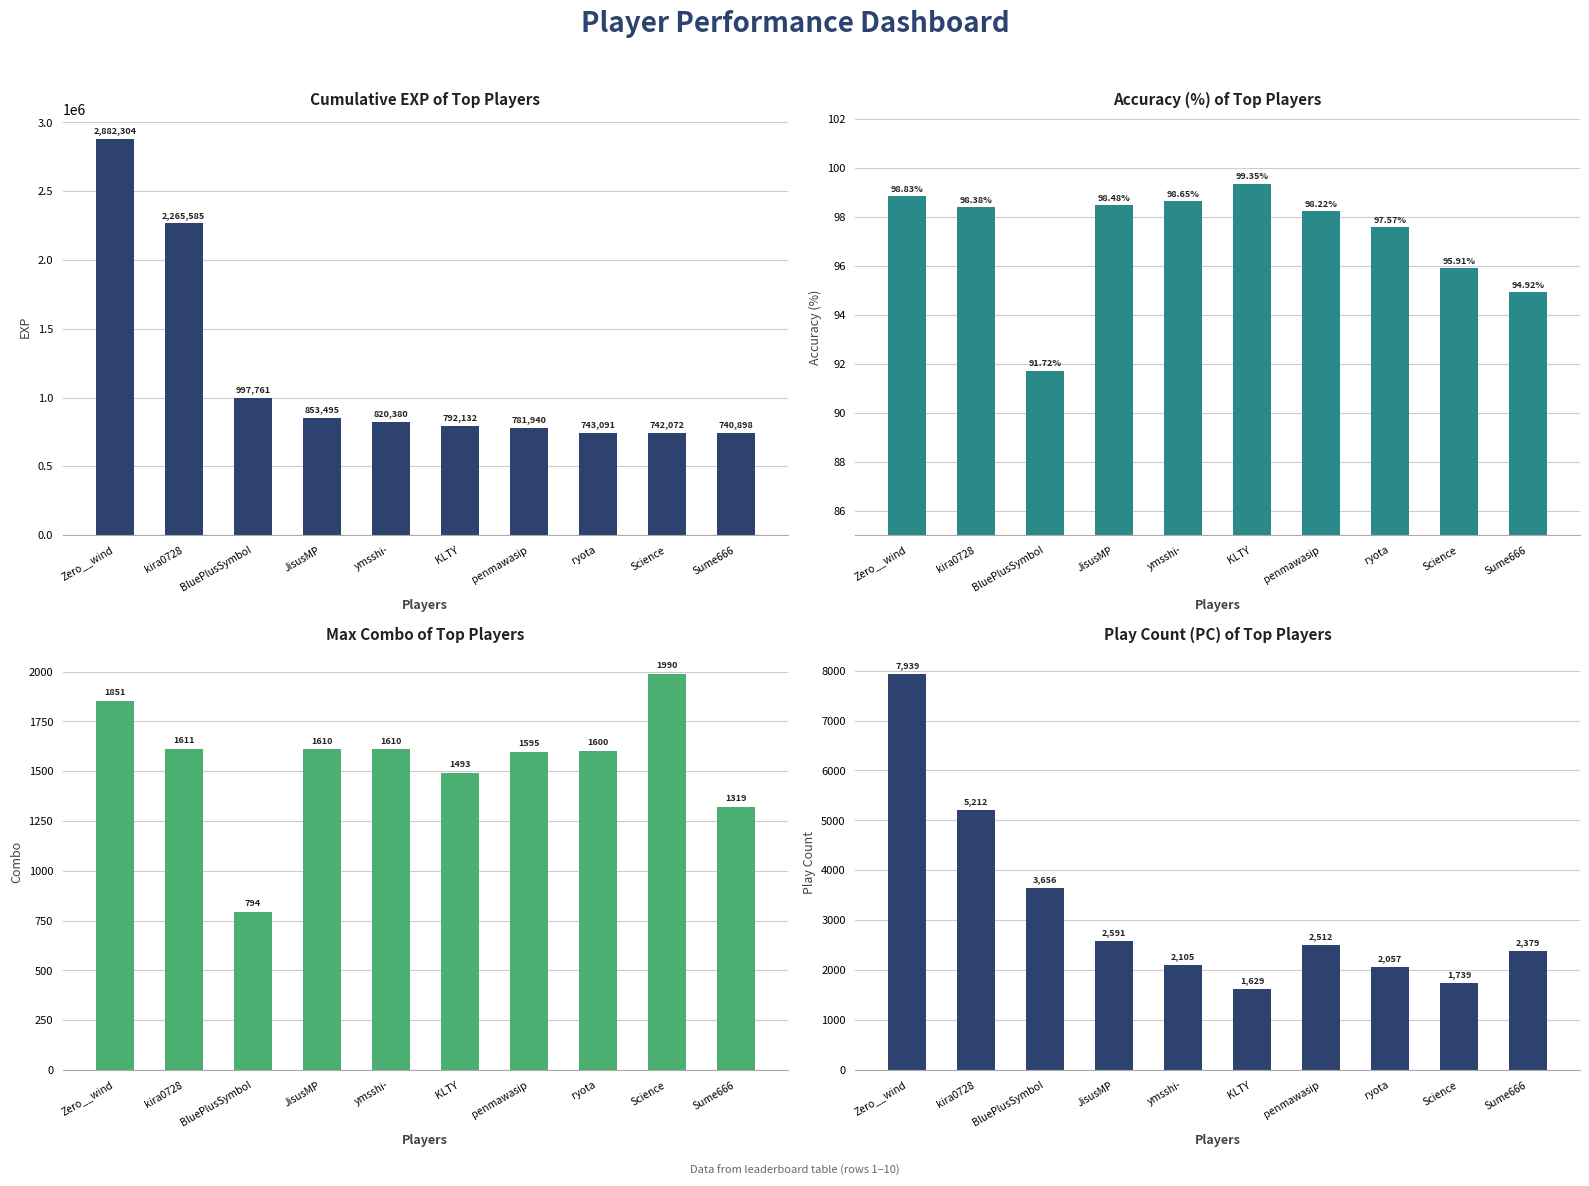

Are the bars grouped side by side (vs. stacked)?

Yes